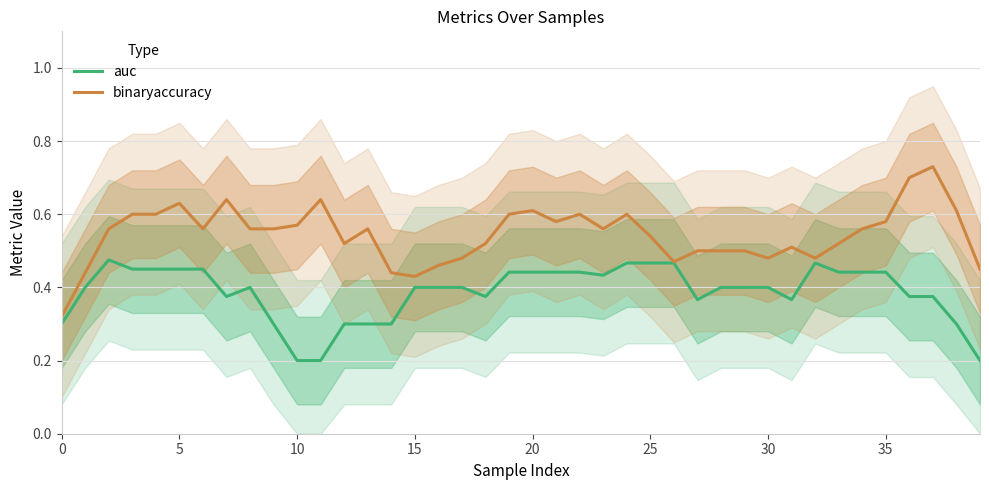

Between 32 and 12, which is larger?

32